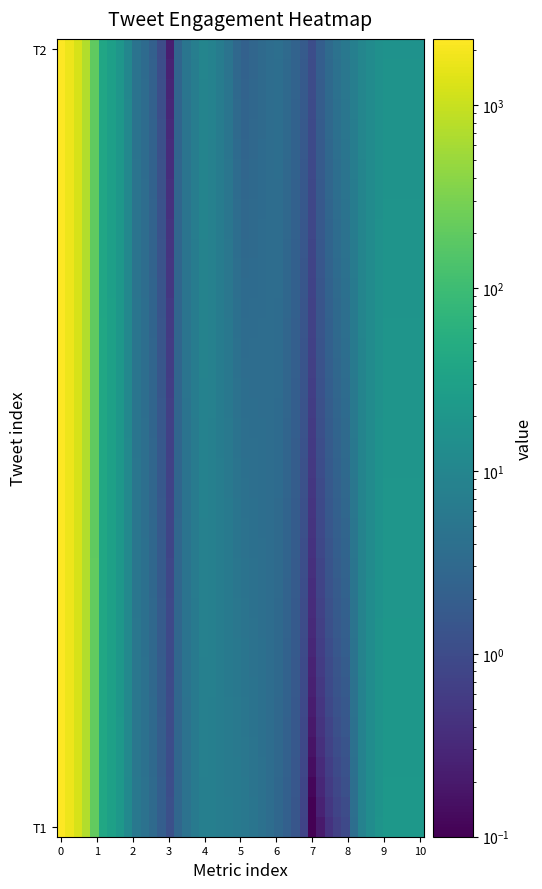

Reading right to left, extract all data points from this chart.

impressions: Tweet_1044690635847028737=2259	Tweet_1045384415042572294=2295
engagements: Tweet_1044690635847028737=45	Tweet_1045384415042572294=46
retweets: Tweet_1044690635847028737=5	Tweet_1045384415042572294=6
replies: Tweet_1044690635847028737=0	Tweet_1045384415042572294=1
likes: Tweet_1044690635847028737=10	Tweet_1045384415042572294=8
user profile clicks: Tweet_1044690635847028737=2	Tweet_1045384415042572294=6
url clicks: Tweet_1044690635847028737=4	Tweet_1045384415042572294=3
hashtag clicks: Tweet_1044690635847028737=1	Tweet_1045384415042572294=0
detail expands: Tweet_1044690635847028737=6	Tweet_1045384415042572294=1
media views: Tweet_1044690635847028737=17	Tweet_1045384415042572294=21
media engagements: Tweet_1044690635847028737=17	Tweet_1045384415042572294=21